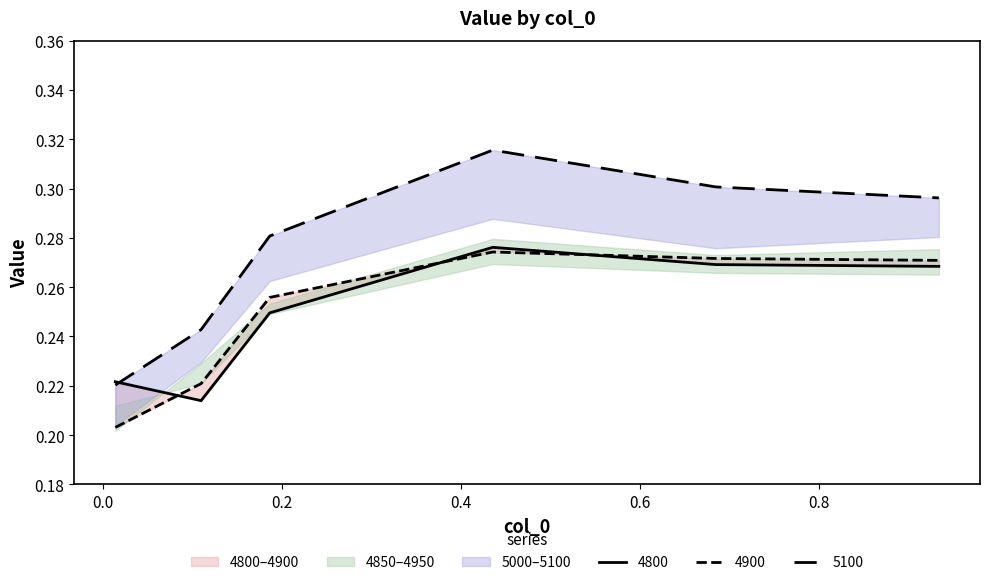

What is the approximate value of 4800 at 0.6?

0.3